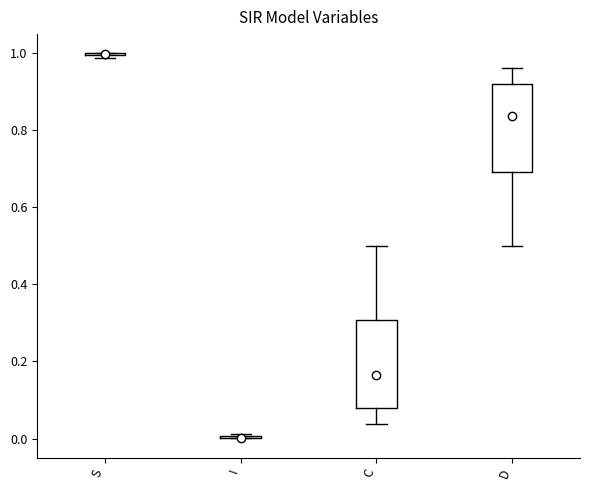

Reading left to right, transcribe this box plot: for each box, give where its median line is, the range the box spans, and where its two whiskers end, as read against the y-axis. The values are not printed on the chart, so give them approximately, as read against the axis.

S: box collapsed to a line at 1.00, whiskers 0.98 to 1.00
I: box collapsed to a line at 0.00, whiskers 0.00 to 0.02
C: median 0.16, box 0.08 to 0.30, whiskers 0.04 to 0.50
D: median 0.84, box 0.70 to 0.92, whiskers 0.50 to 0.96